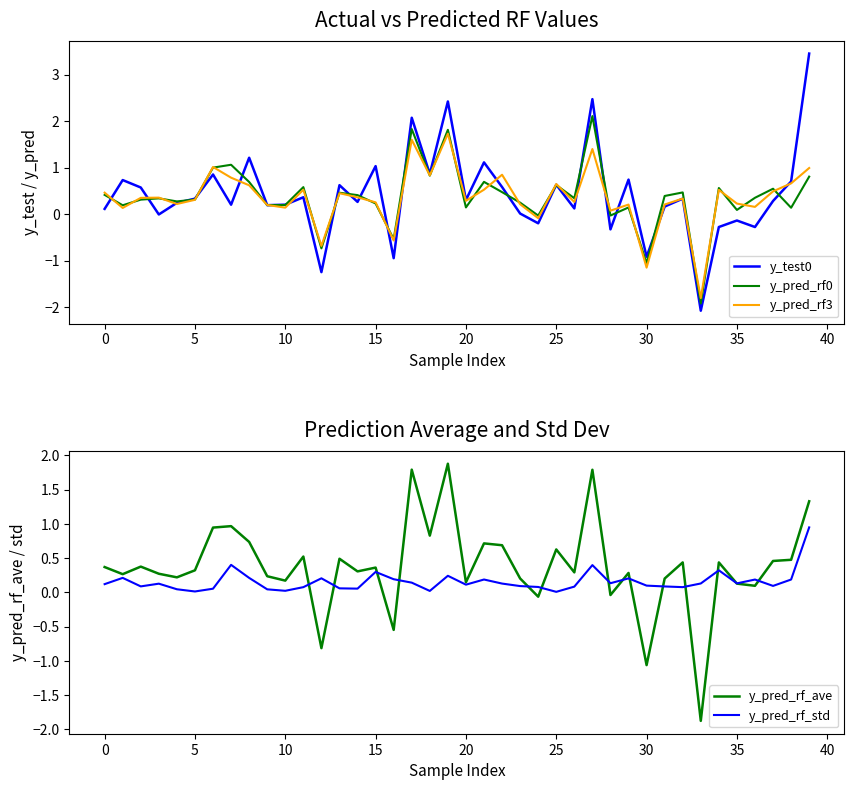

What is the difference between the maximum and minimum values in the y_pred_rf_std series?

0.9